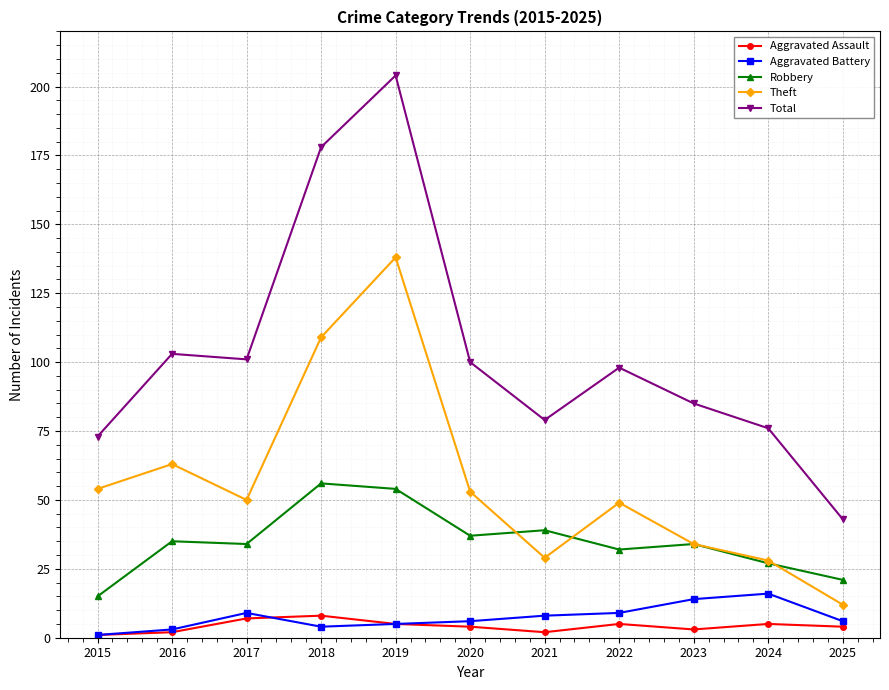

What is the minimum value for Aggravated Battery?

1